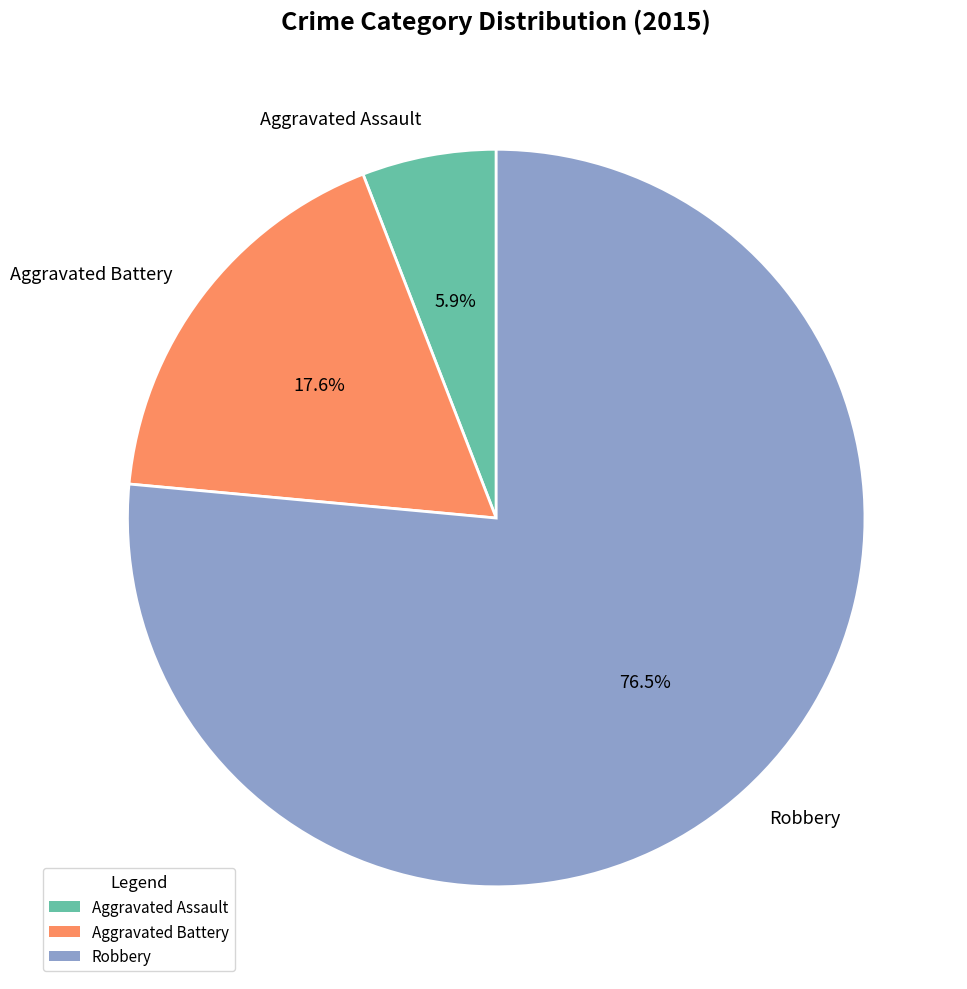

Is it true that Robbery is 88% of the pie?

False